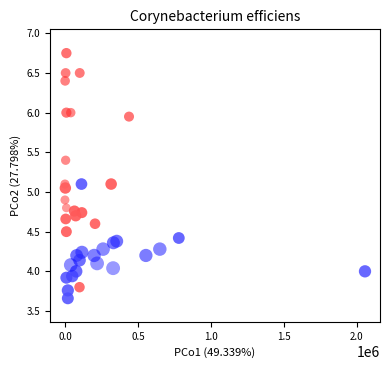

What is the range of X values (max minus min)?

2054900.0